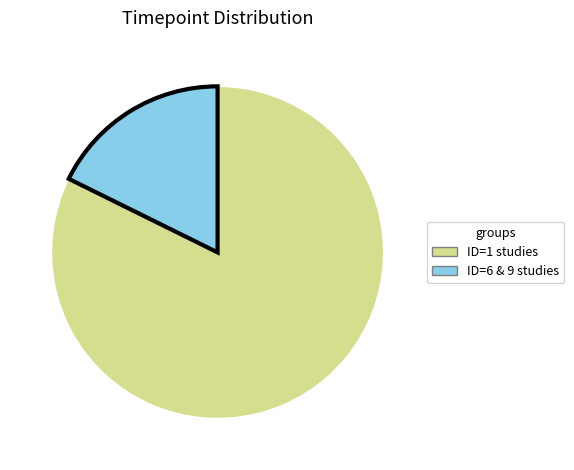

Does any single category account for the majority?

Yes